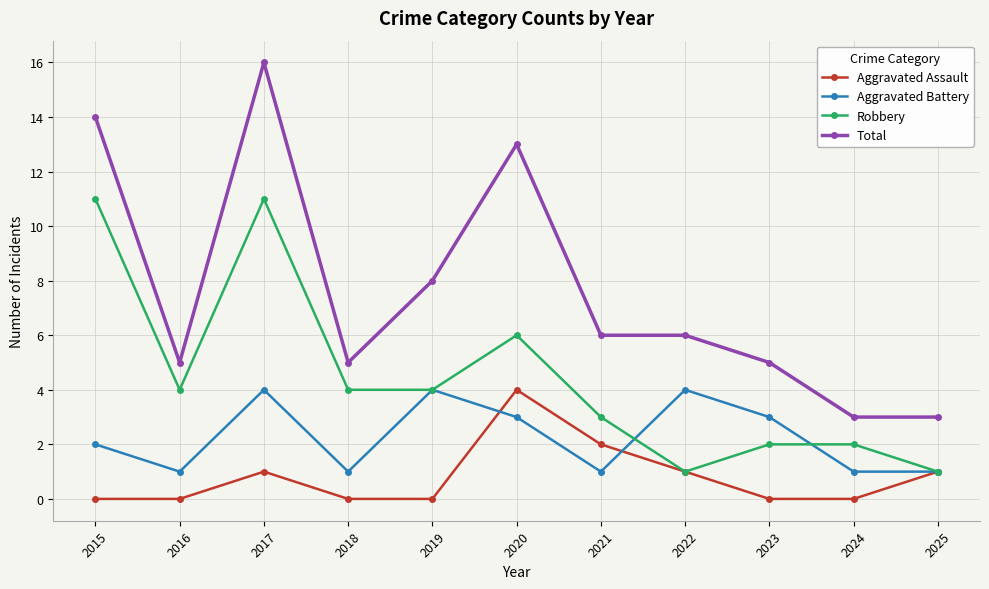

How many values in the Robbery series are below 4?

5